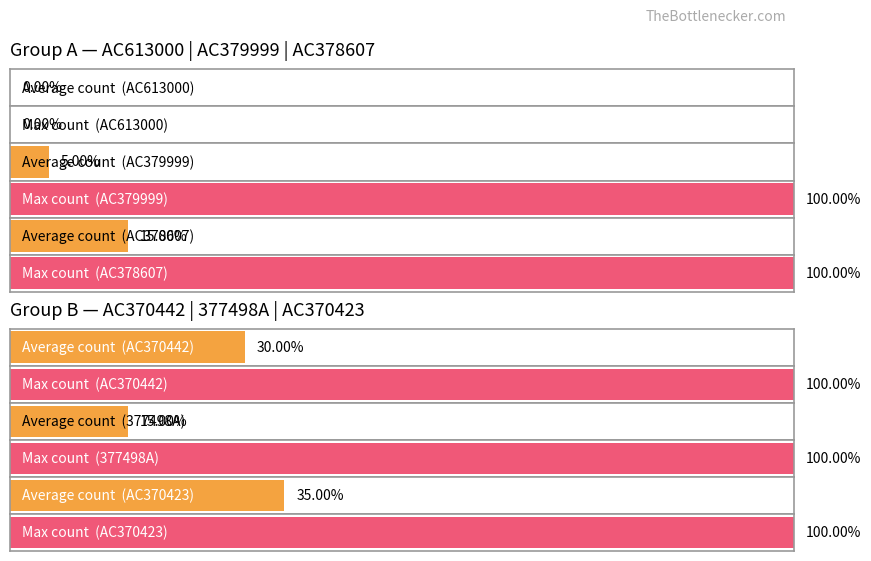

Between 3 and 2, which is larger?

3